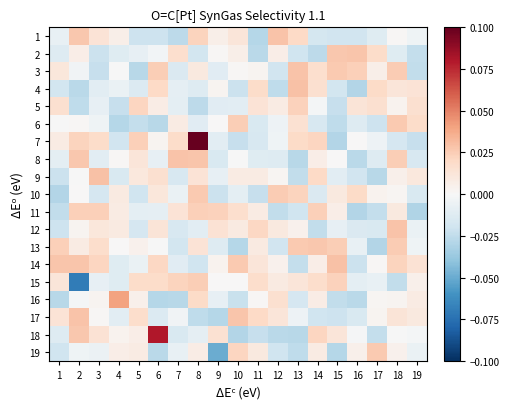

What is the difference between the highest and lowest values at 14?

0.1